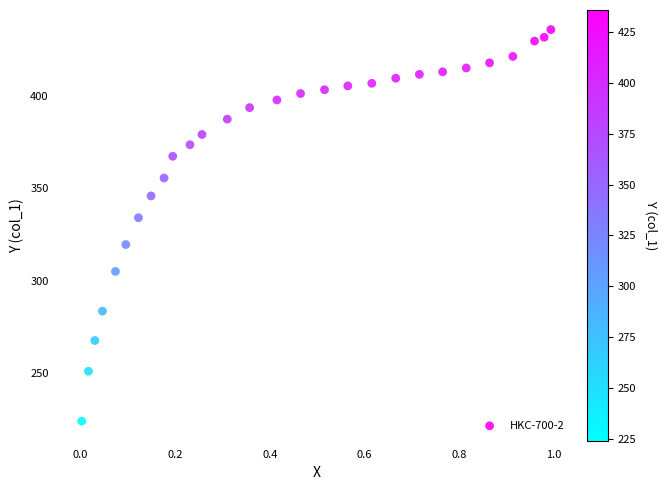

What is the range of Y values (max minus min)?

212.1